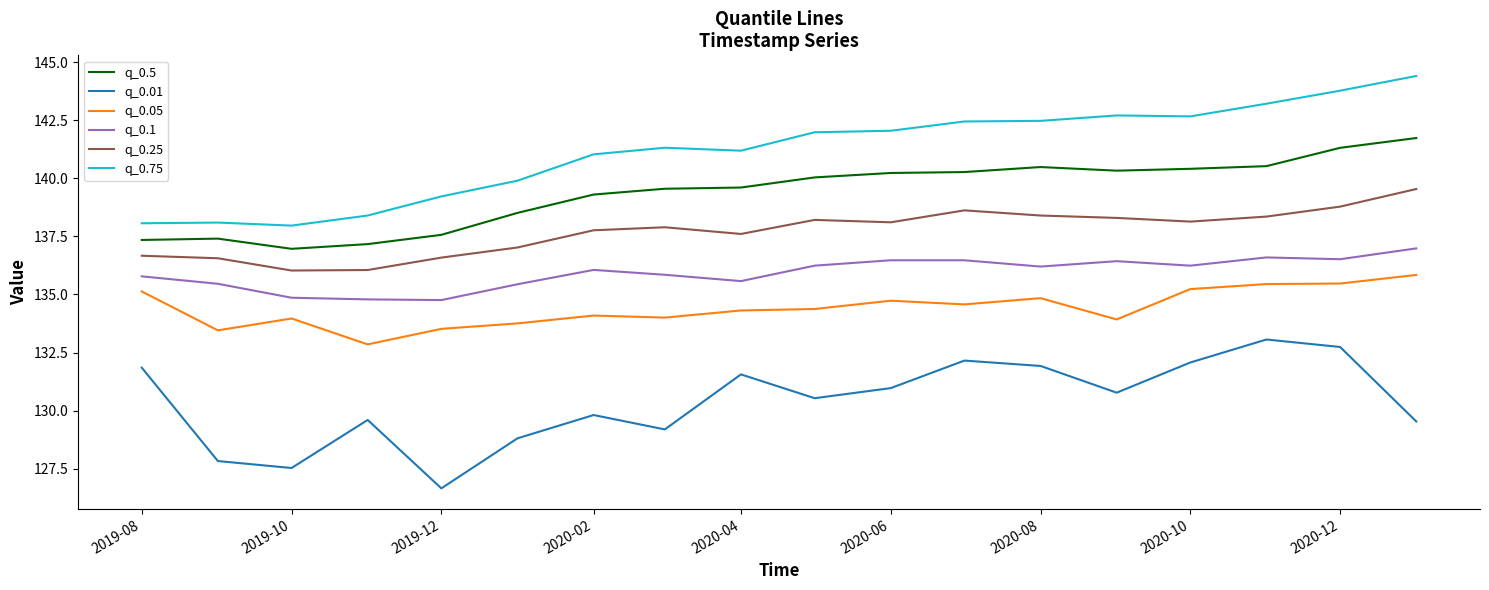

What is the difference between the maximum and minimum values in the q_0.05 series?

3.0